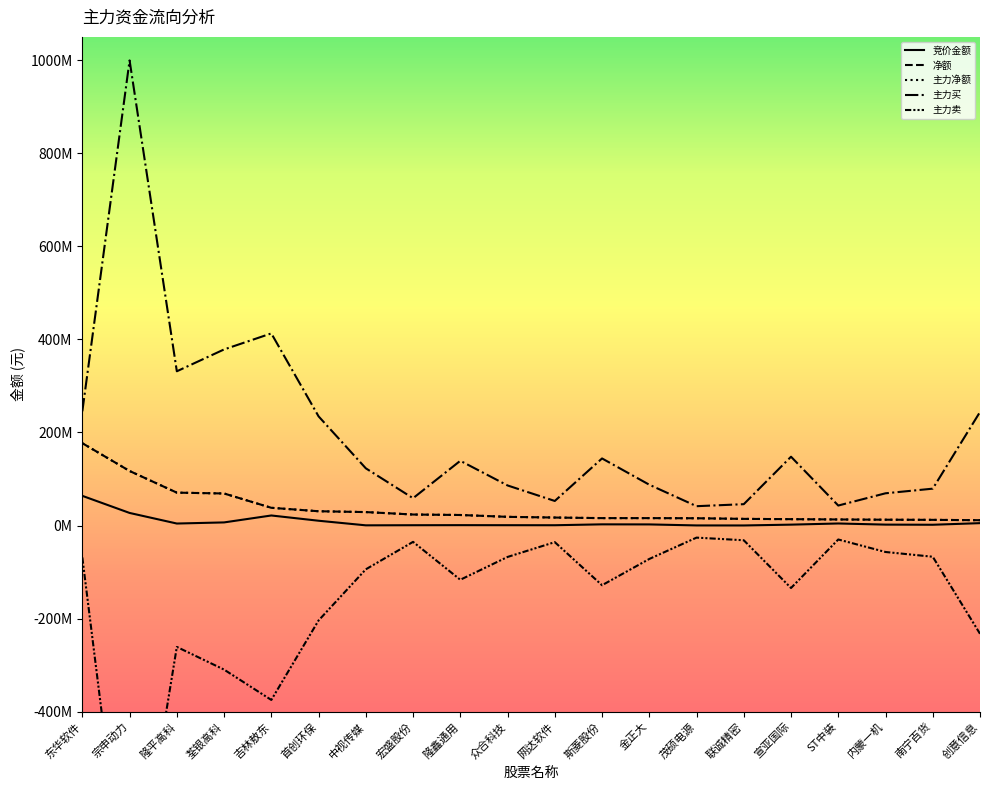

What is the total value across all series at ST中装?

43705645